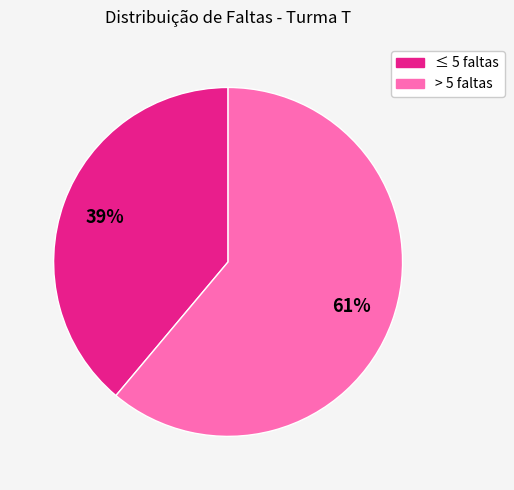

How many slices are in this pie chart?

2